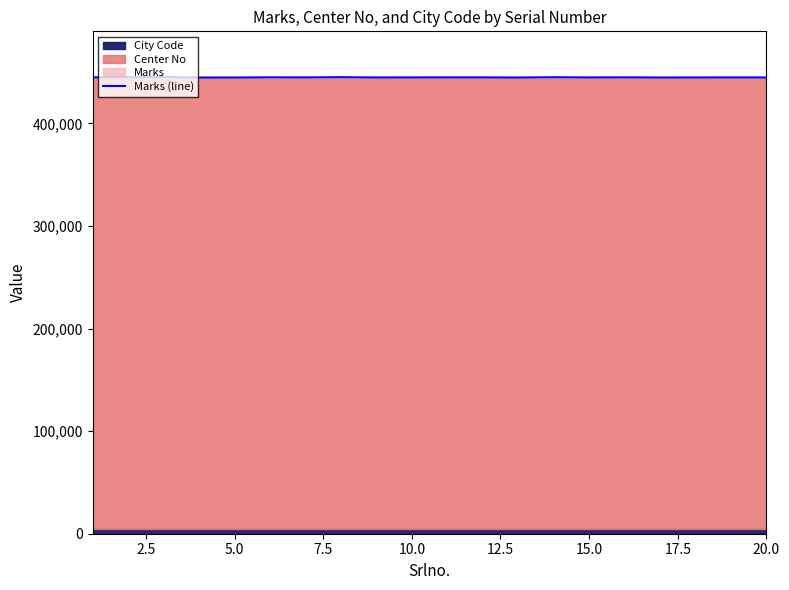

What is the lowest value of the Marks (line) series?

444645